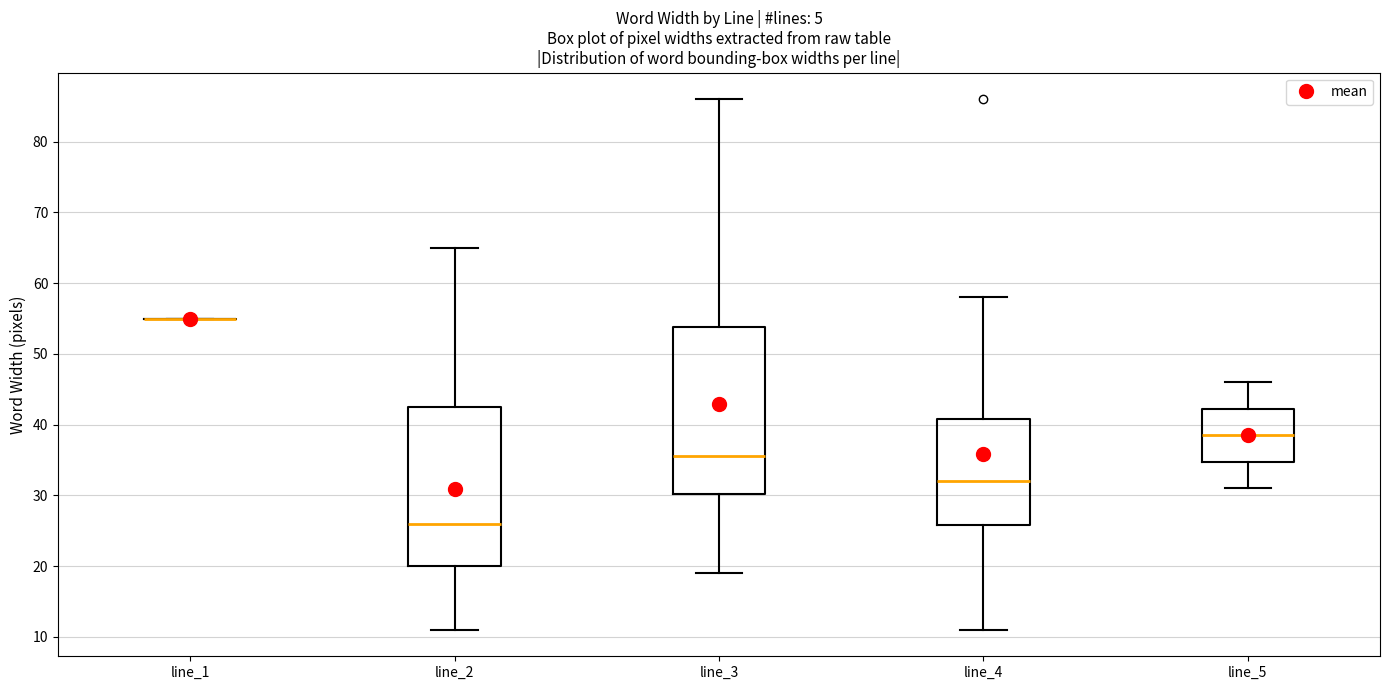

Reading left to right, read every box against the y-axis: the position of its median line, the range the box covers, and the ends of its whiskers. The values are not printed on the chart, so give them approximately, as read against the axis.

line_1: box collapsed to a line at 55, whiskers 55 to 55
line_2: median 26, box 20 to 43, whiskers 11 to 65
line_3: median 36, box 30 to 54, whiskers 19 to 86
line_4: median 32, box 26 to 41, whiskers 11 to 58
line_5: median 39, box 35 to 42, whiskers 31 to 46